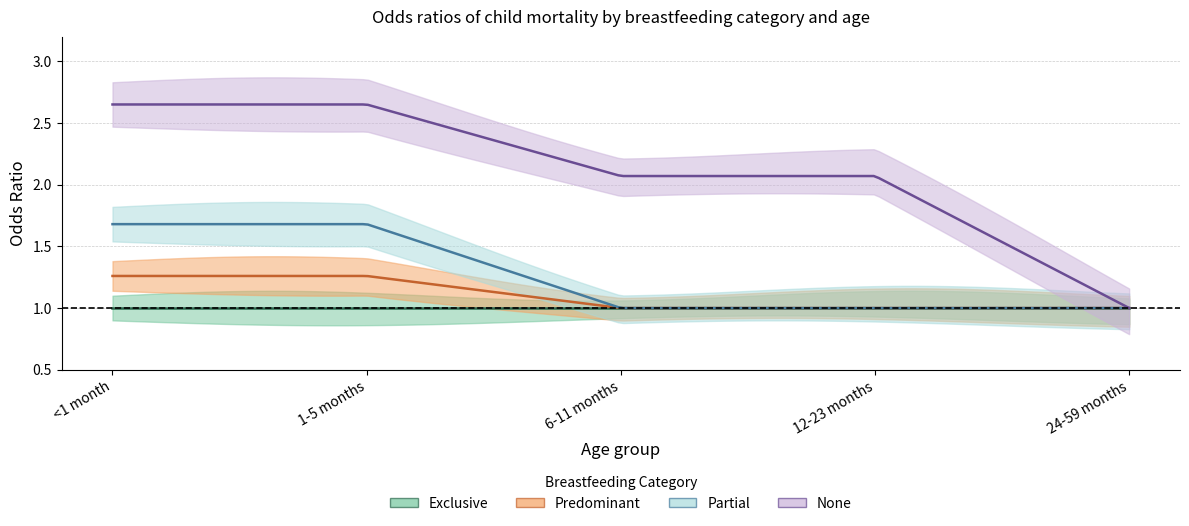

True or false: predominant and exclusive cross at least once.

False